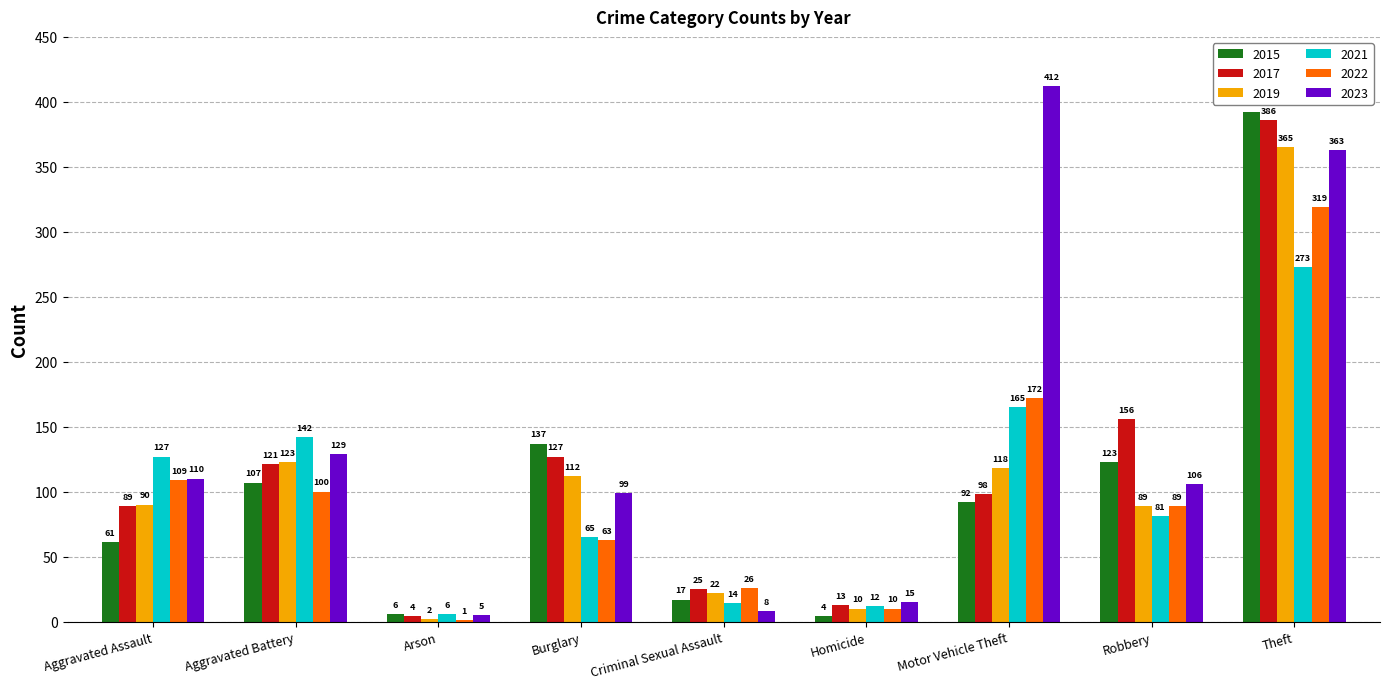

Which label corresponds to the largest value in the chart?

Motor Vehicle Theft